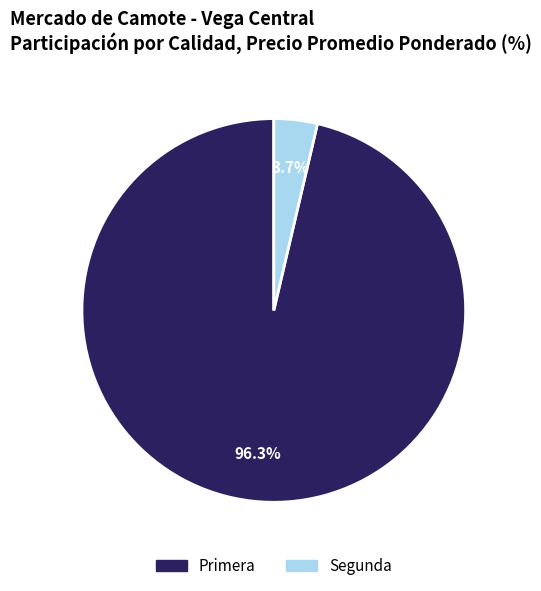

How much of the chart is everything except Segunda?

96.3%